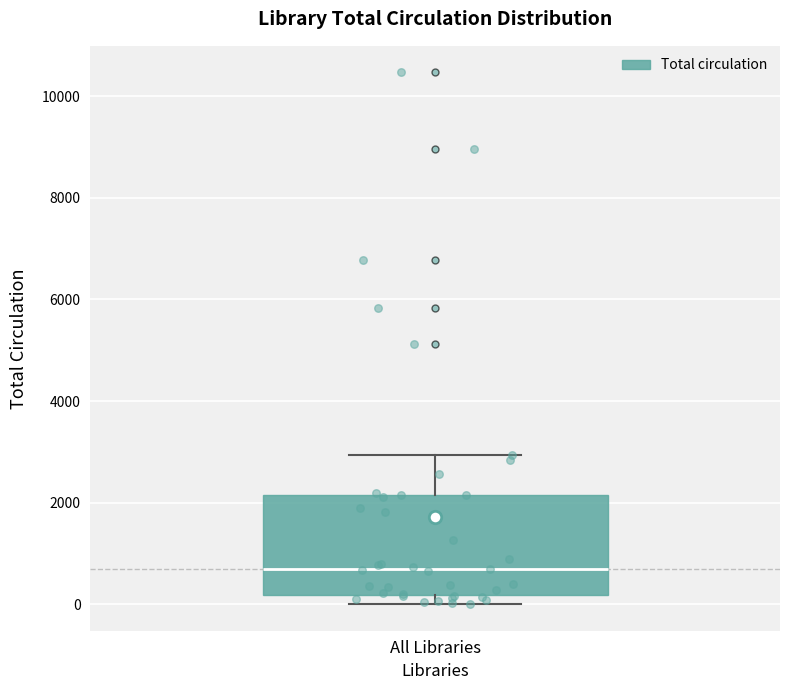

Where does the median line of the box for All Libraries sit on the y-axis? The values are not printed on the chart, so give them approximately, as read against the axis.

800